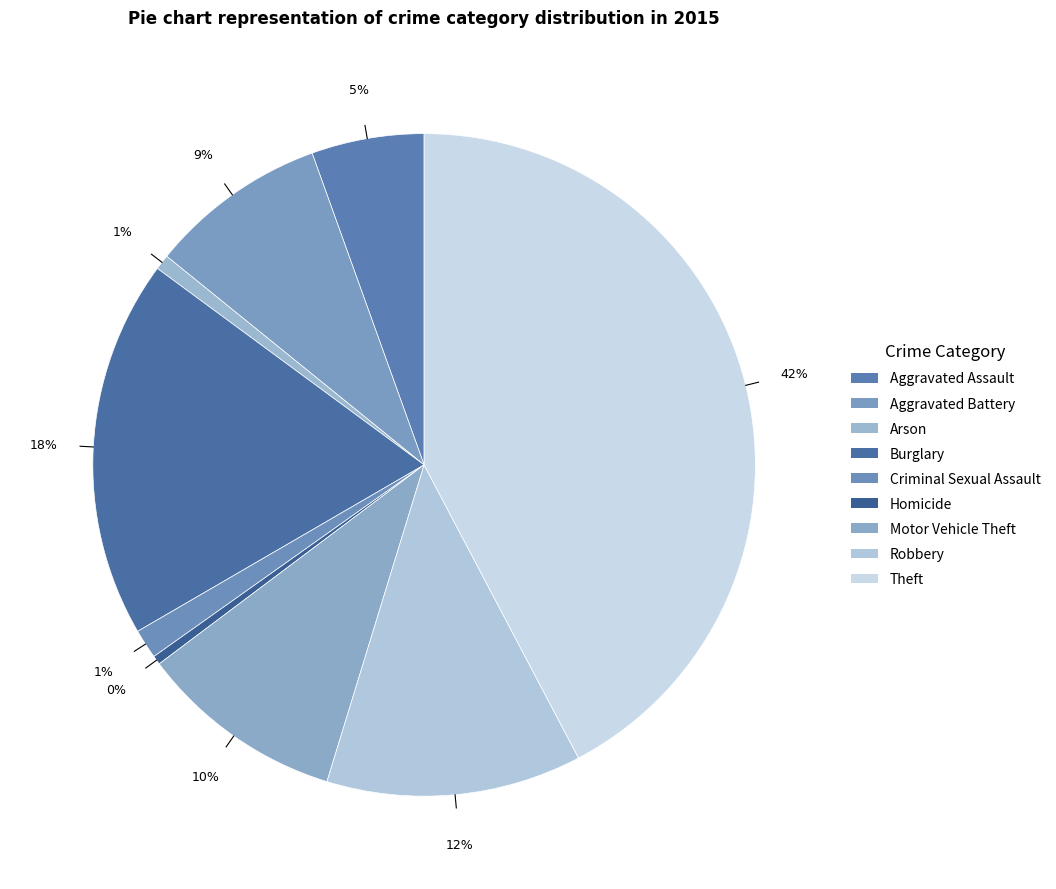

To the nearest percent, what is the difference between the largest and smallest slice percentages?

42%